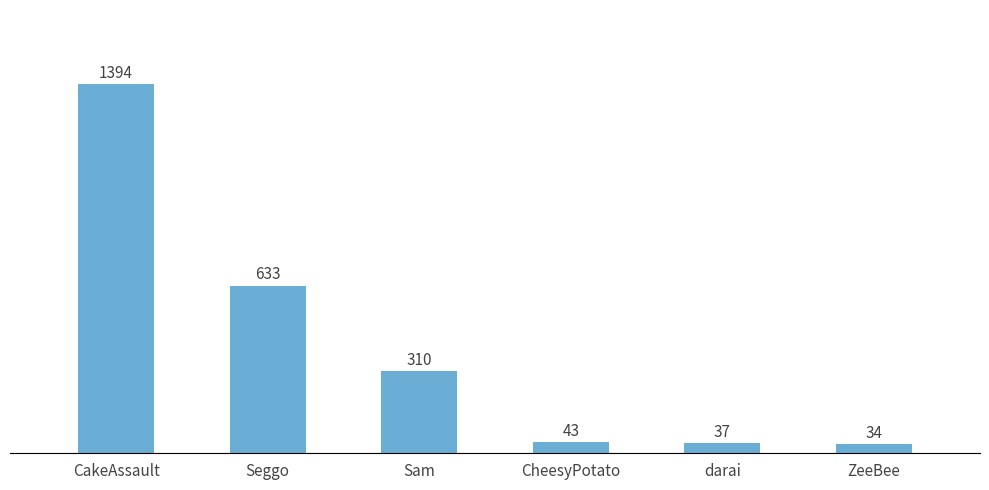

What is the label of the 1st bar from the left?

CakeAssault